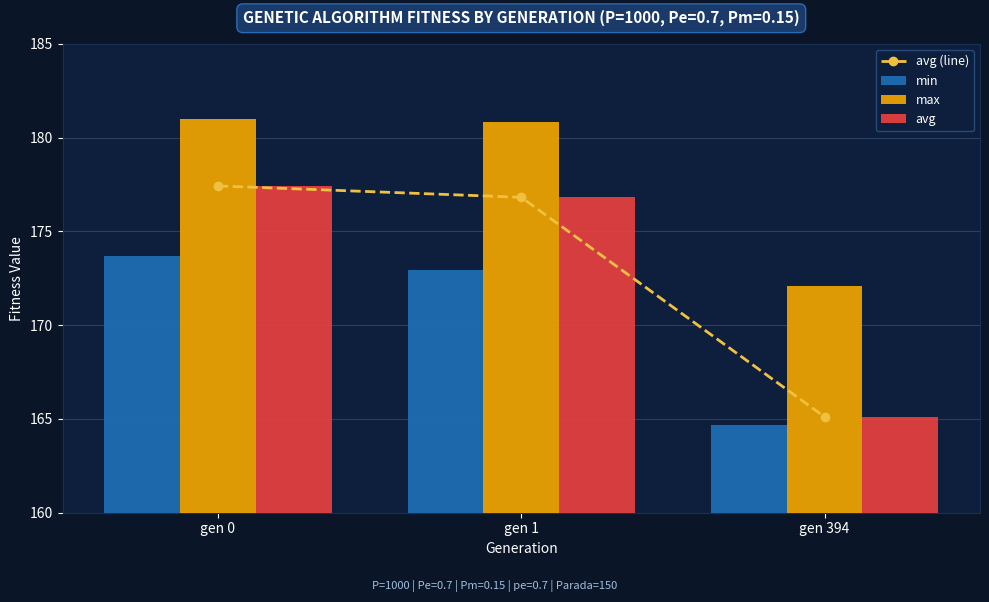

Where does the avg series first go above 176?

gen 0